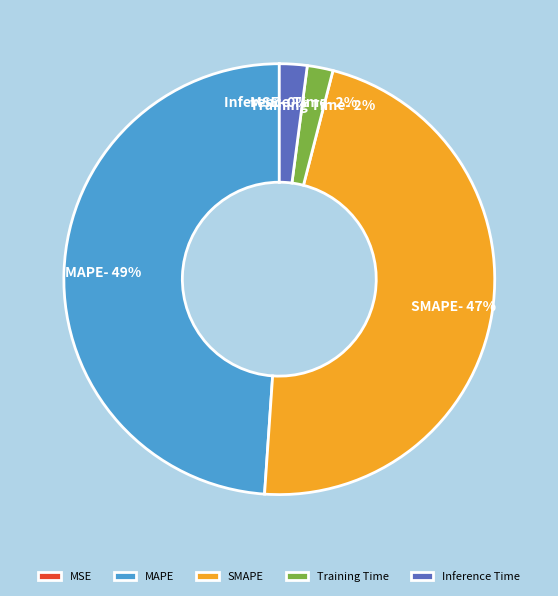

Is there any slice that represents more than half of the pie?

No